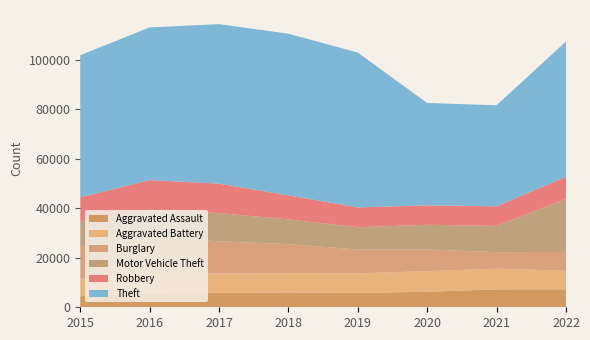

Reading left to right, transcribe all the data shown in this chart.

Aggravated Assault: 4480	5712	5793	6001	5840	6263	7243	7268
Aggravated Battery: 7018	8085	7845	7734	7857	8320	8346	7486
Burglary: 13184	14289	13001	11746	9639	8757	6658	7583
Motor Vehicle Theft: 10068	11286	11380	9983	8977	9956	10595	21399
Robbery: 9638	11960	11880	9679	7994	7855	7919	8966
Theft: 57350	61618	64381	65285	62484	41312	40776	54596